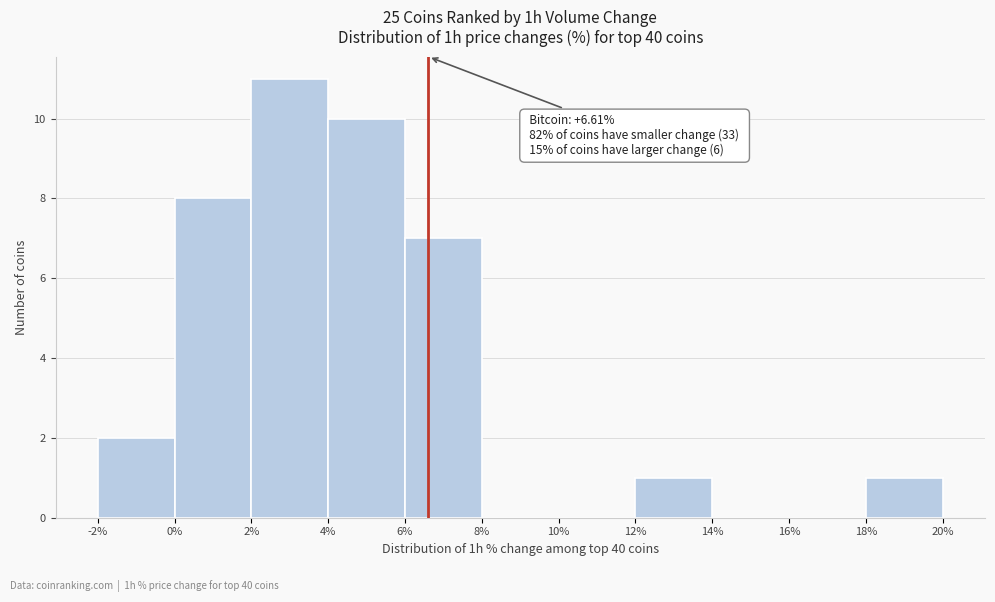

Which range on the x-axis has the tallest bar?

2% to 4%